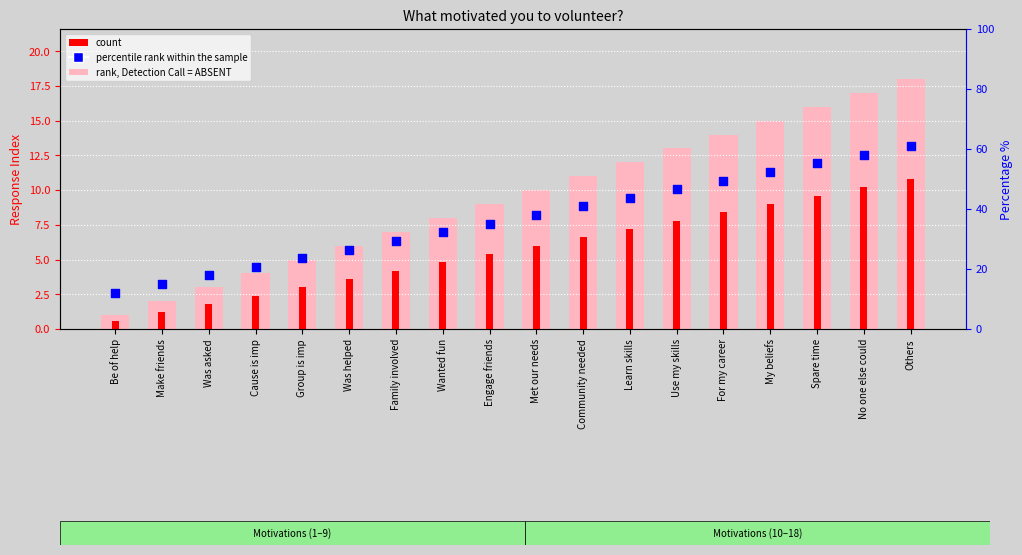

Which series has the largest Y range (max minus min)?

rank, Detection Call = ABSENT